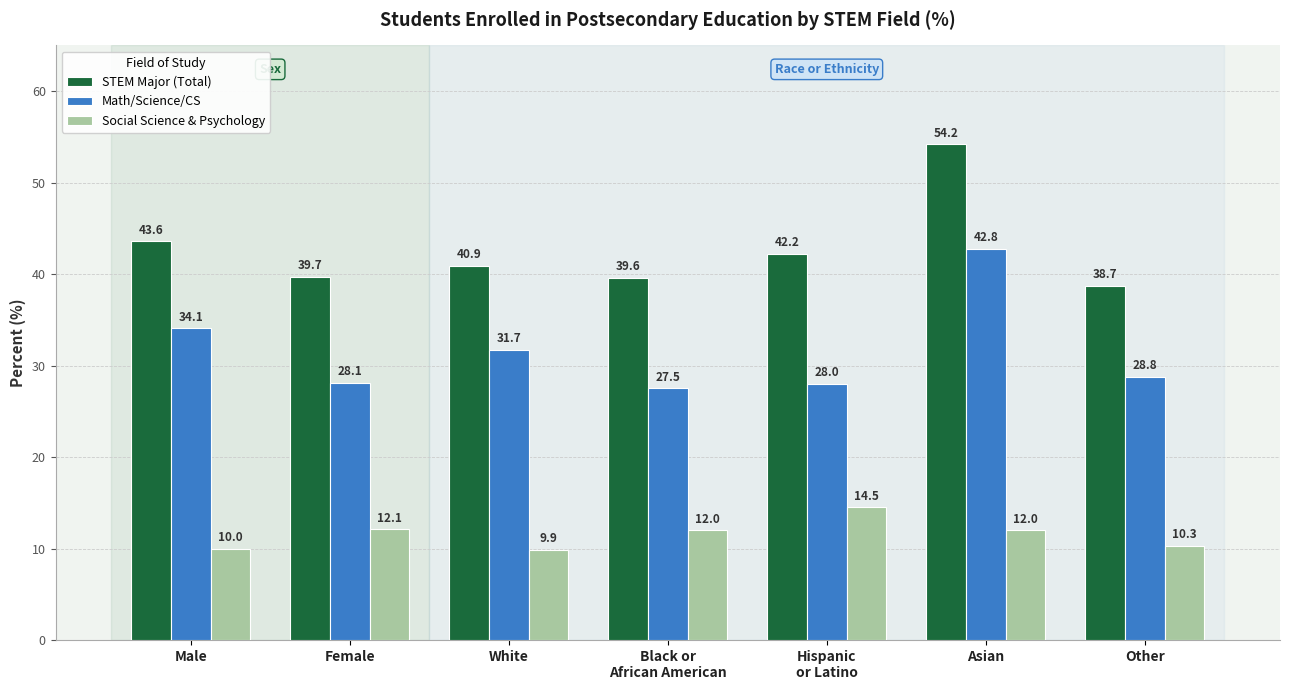

Reading left to right, extract all data points from this chart.

STEM Major (Total): Male=43.6	Female=39.7	White=40.9	Black or
African American=39.6	Hispanic
or Latino=42.2	Asian=54.2	Other=38.7
Math/Science/CS: Male=34.1	Female=28.1	White=31.7	Black or
African American=27.5	Hispanic
or Latino=28.0	Asian=42.8	Other=28.8
Social Science & Psychology: Male=10.0	Female=12.1	White=9.9	Black or
African American=12.0	Hispanic
or Latino=14.5	Asian=12.0	Other=10.3